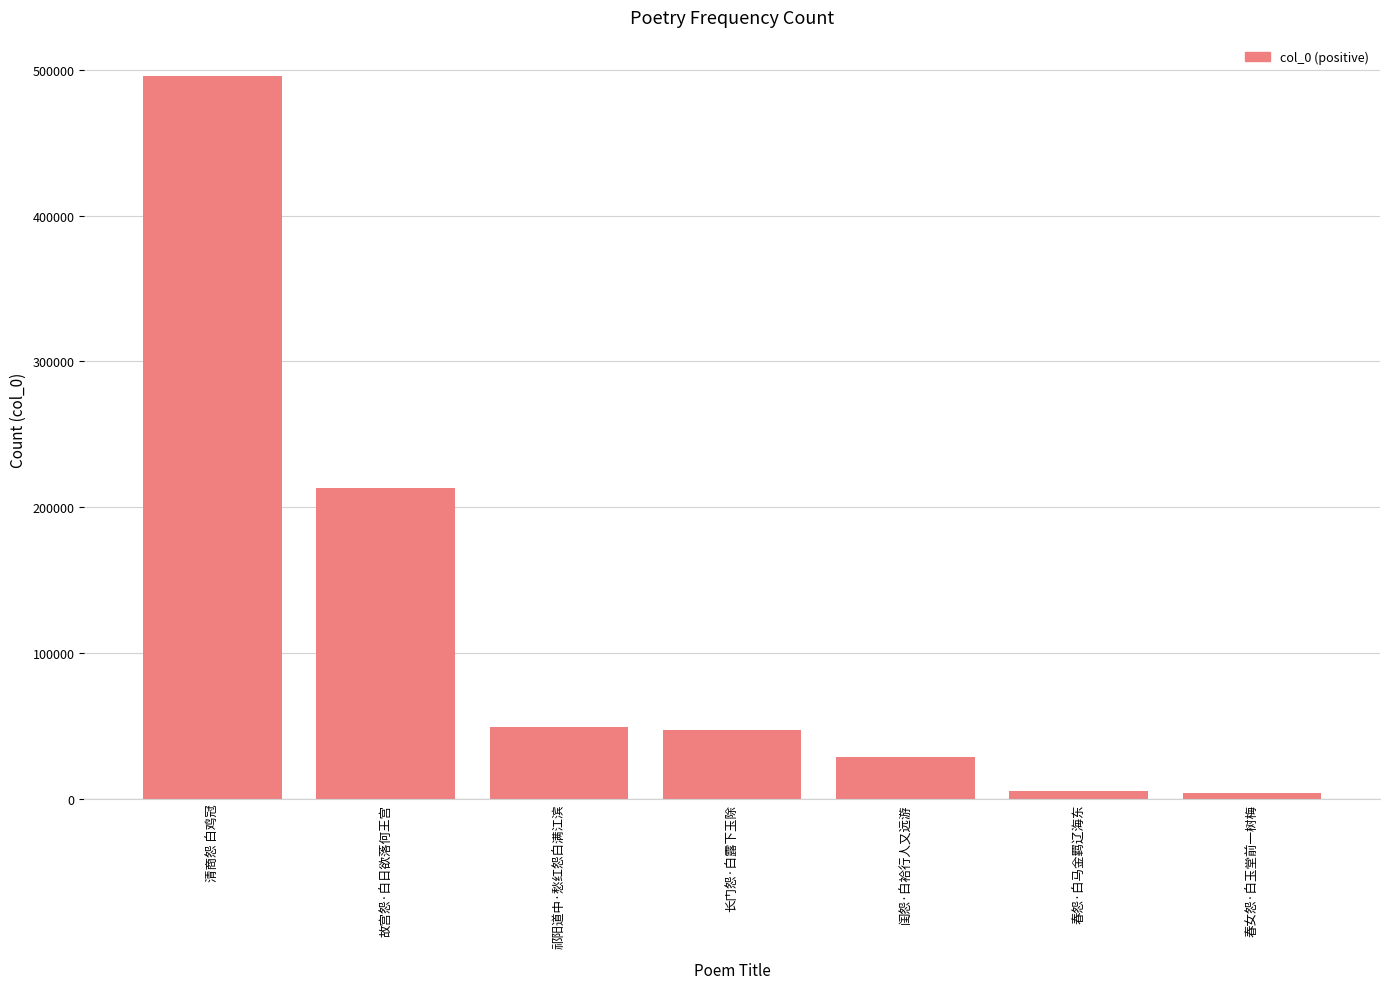

What is the average value?

120467